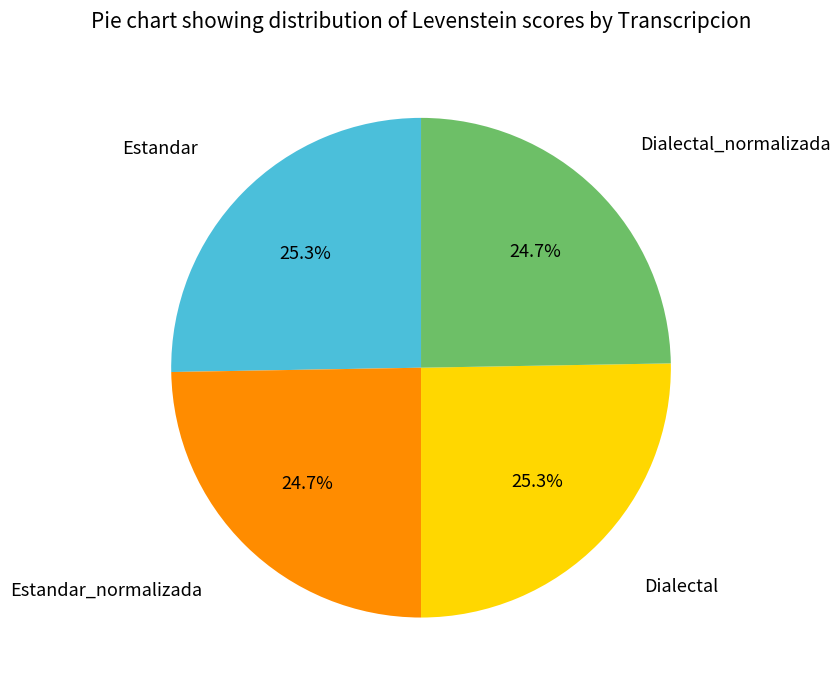

Is there a majority slice in this chart?

No